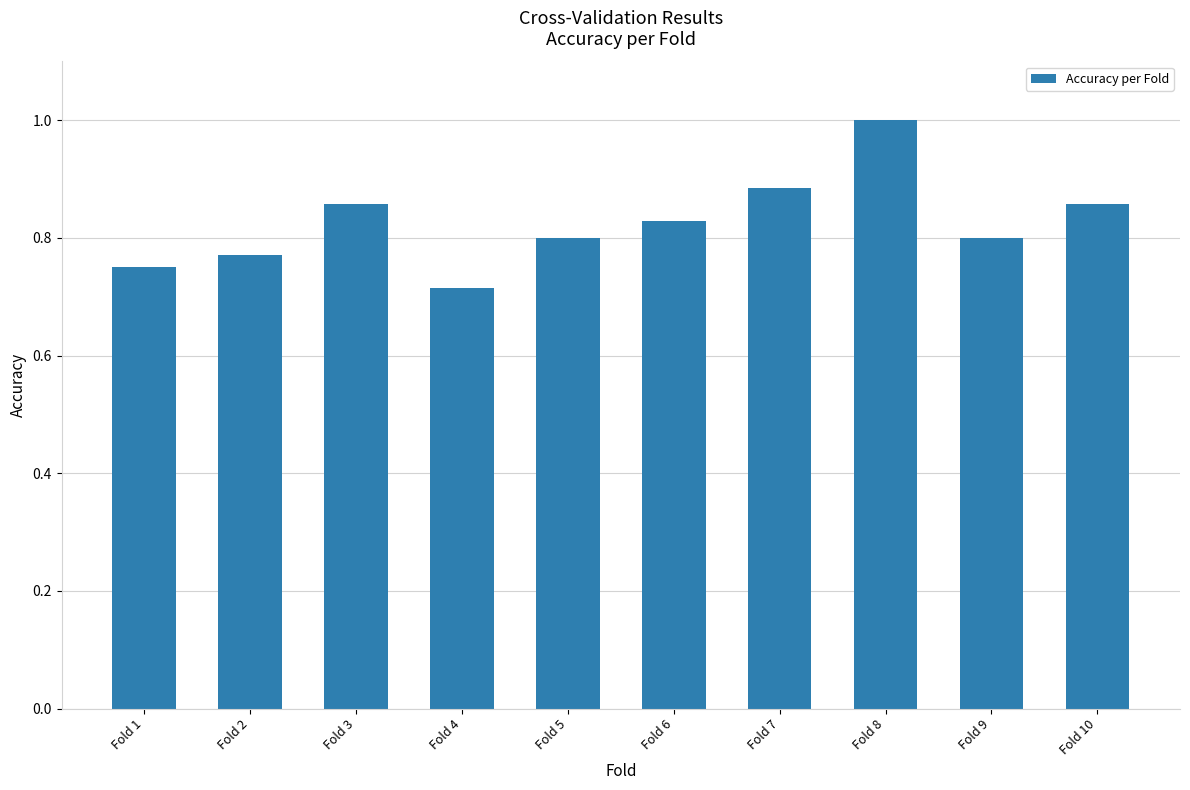

What is the difference between the values at Fold 8 and Fold 6?

0.2